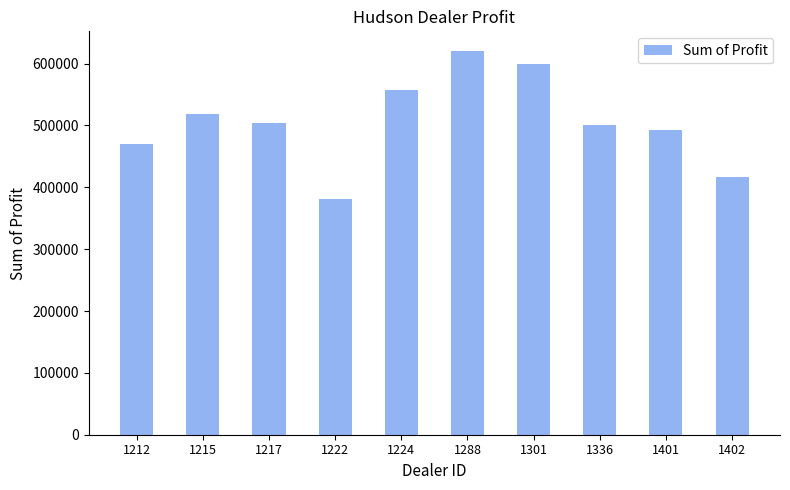

At which label does the data first exceed 504217?

1215